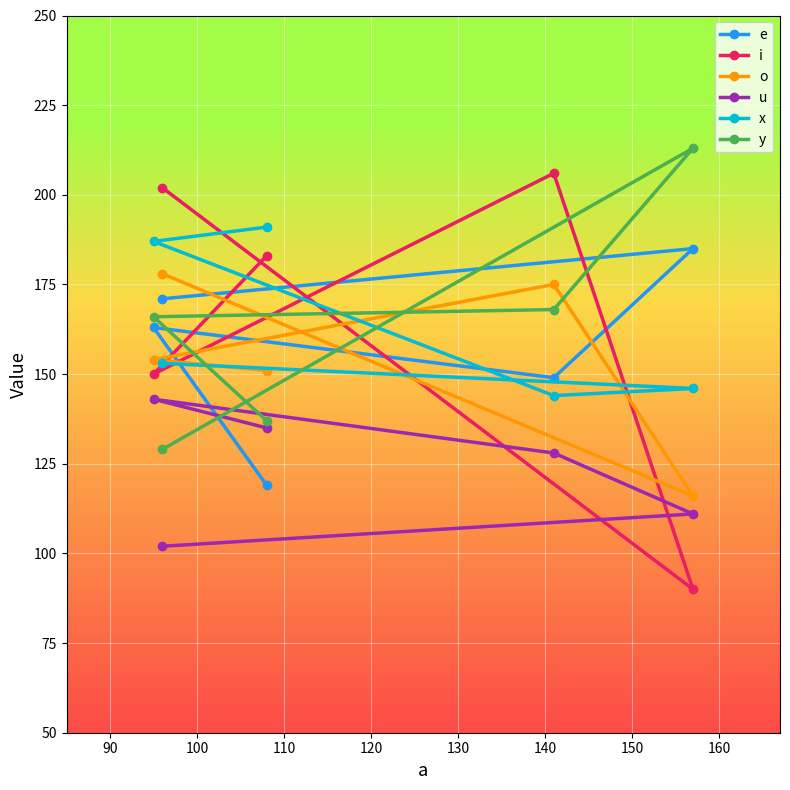

What is the value of the e point at the 4th from the left?

149